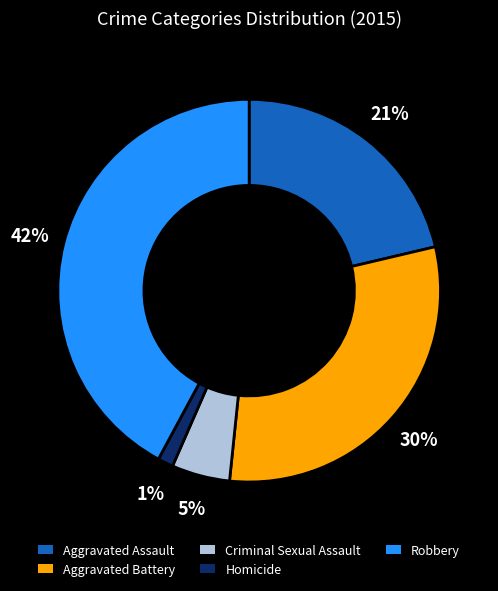

Is Homicide the majority of the pie?

No